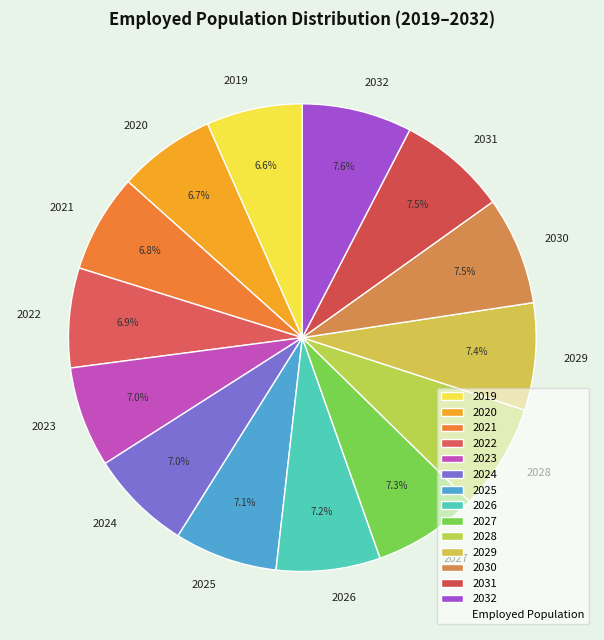

Is there a majority slice in this chart?

No